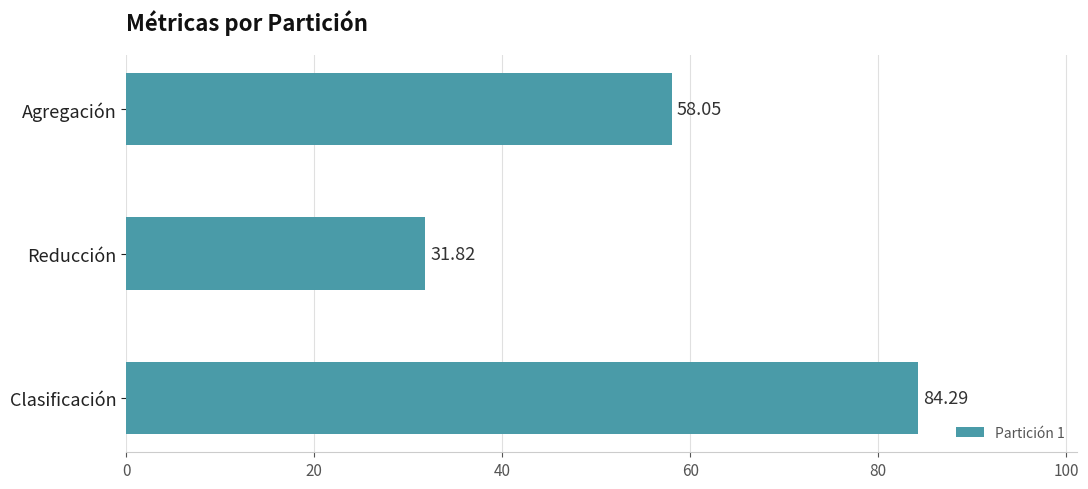

Where is the data nearest to the value 58?

Agregación